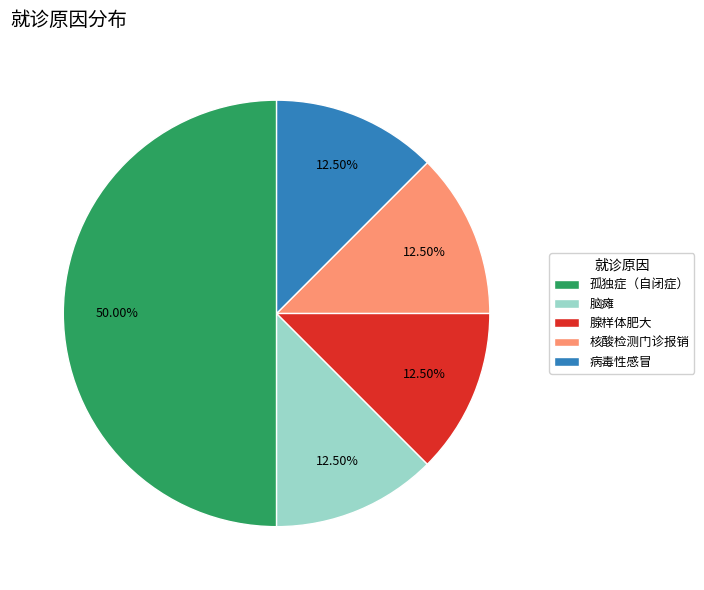

Which slice is the largest?

孤独症（自闭症）